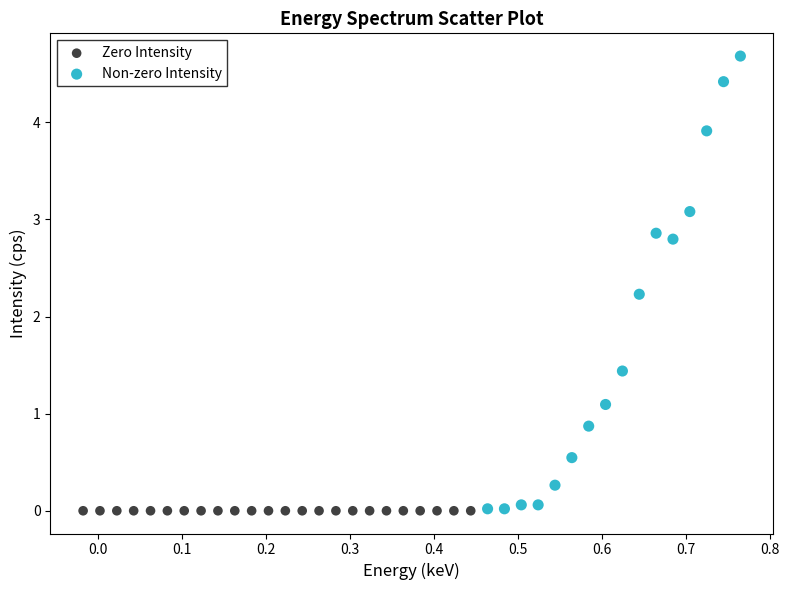

Which series contains the highest Y value?

Non-zero Intensity